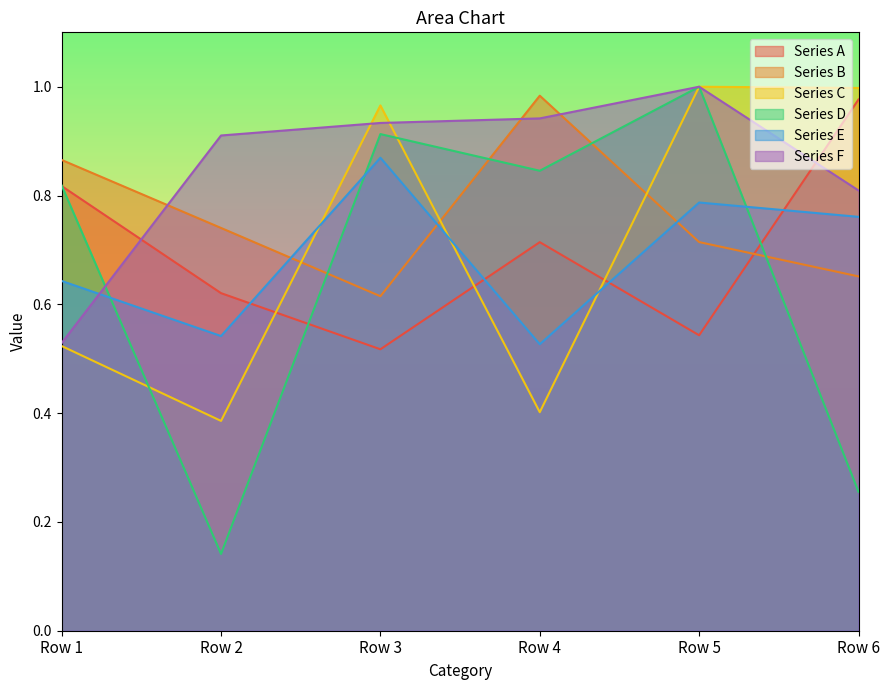

At which category does Series E reach its first local valley?

Row 2